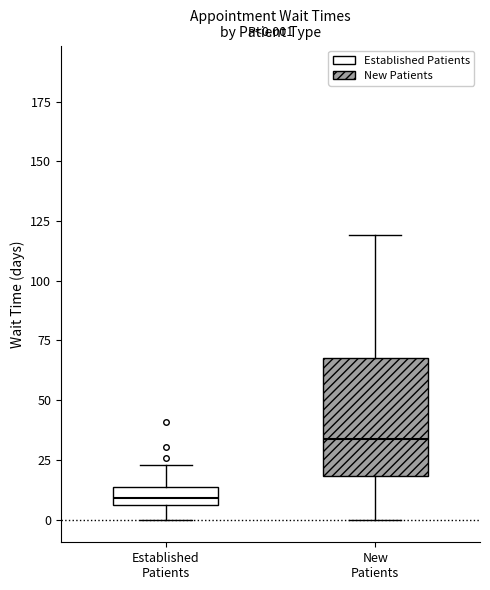

Comparing the boxes themselves (not the whiskers), which one is the tallest?

New Patients